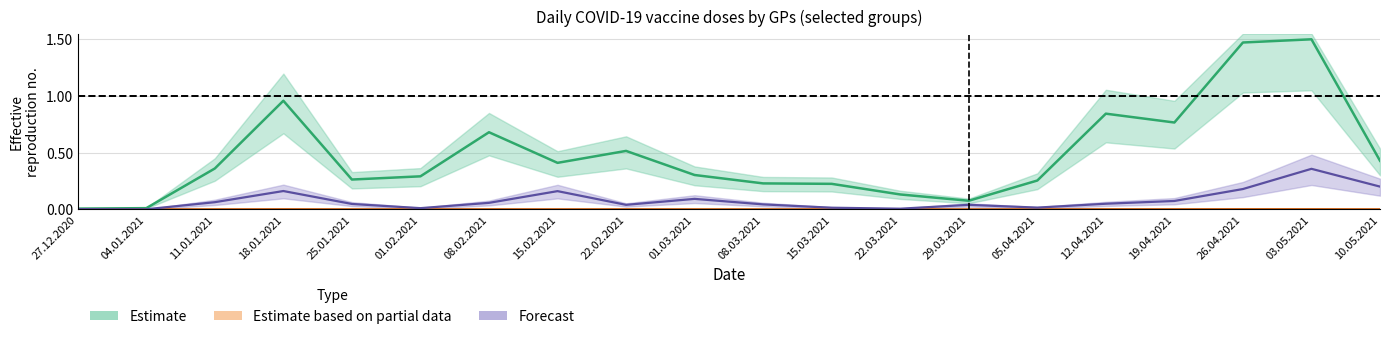

True or false: Seniors 80+ has more than 2 points higher than both neighbors.

True